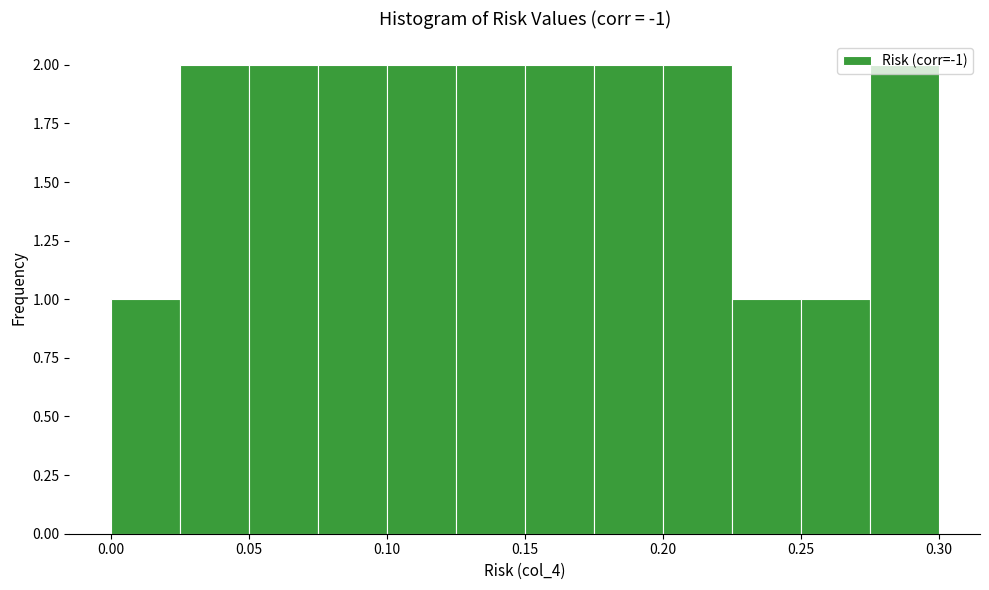

What is the height of the bar covering 0.000 to 0.025 on the x-axis? The values are not printed on the chart, so give them approximately, as read against the axis.

1